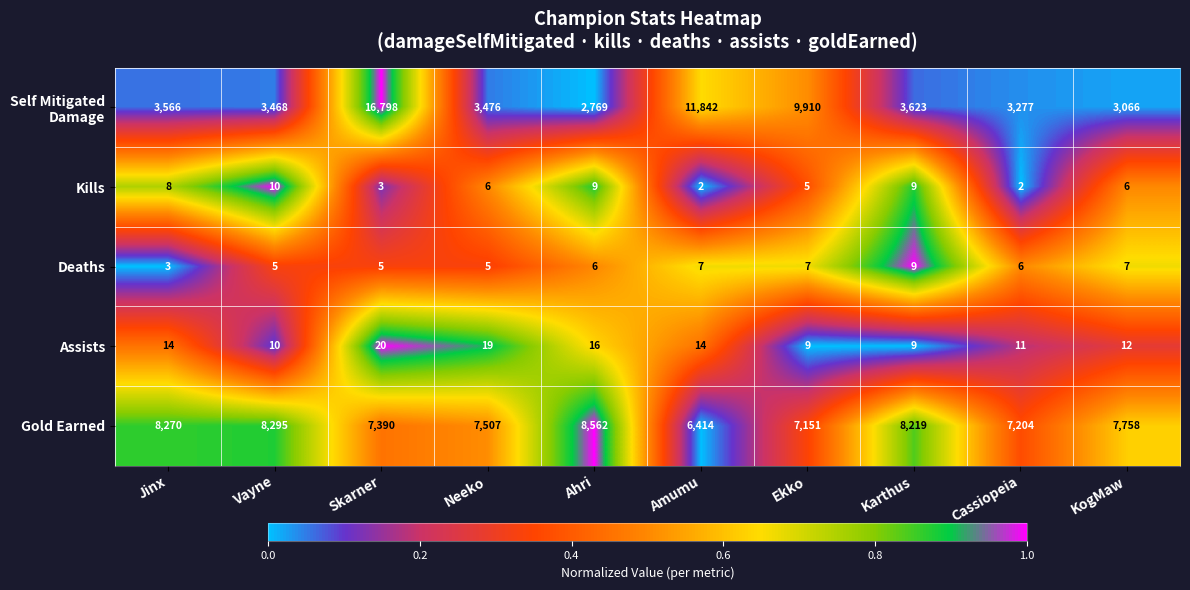

At which label does Deaths reach its peak?

Karthus